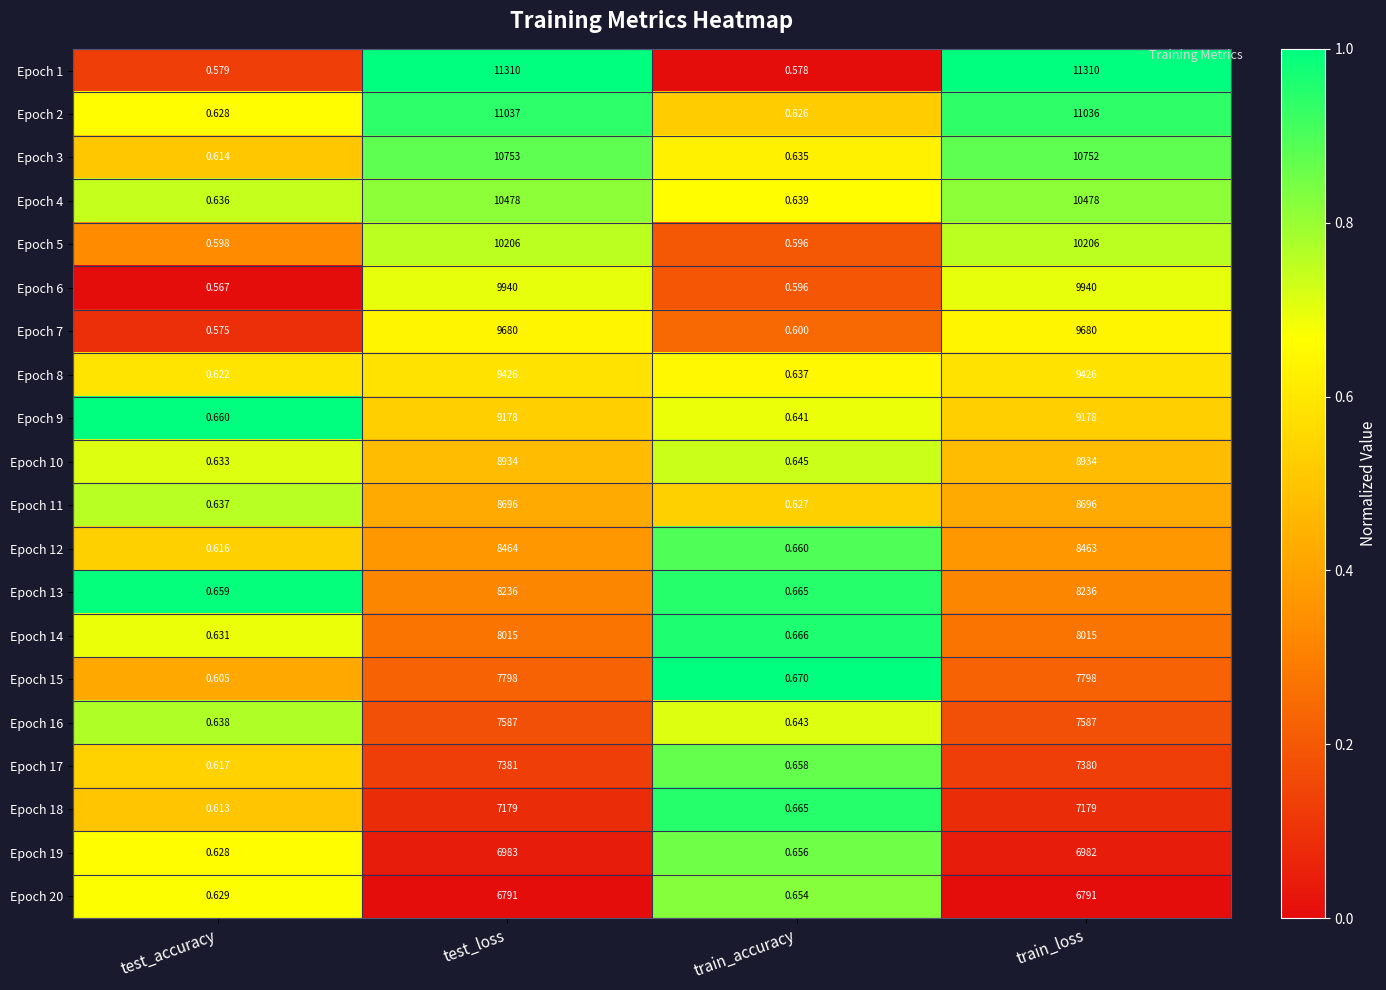

Which category has the lowest value across all series?

test_accuracy